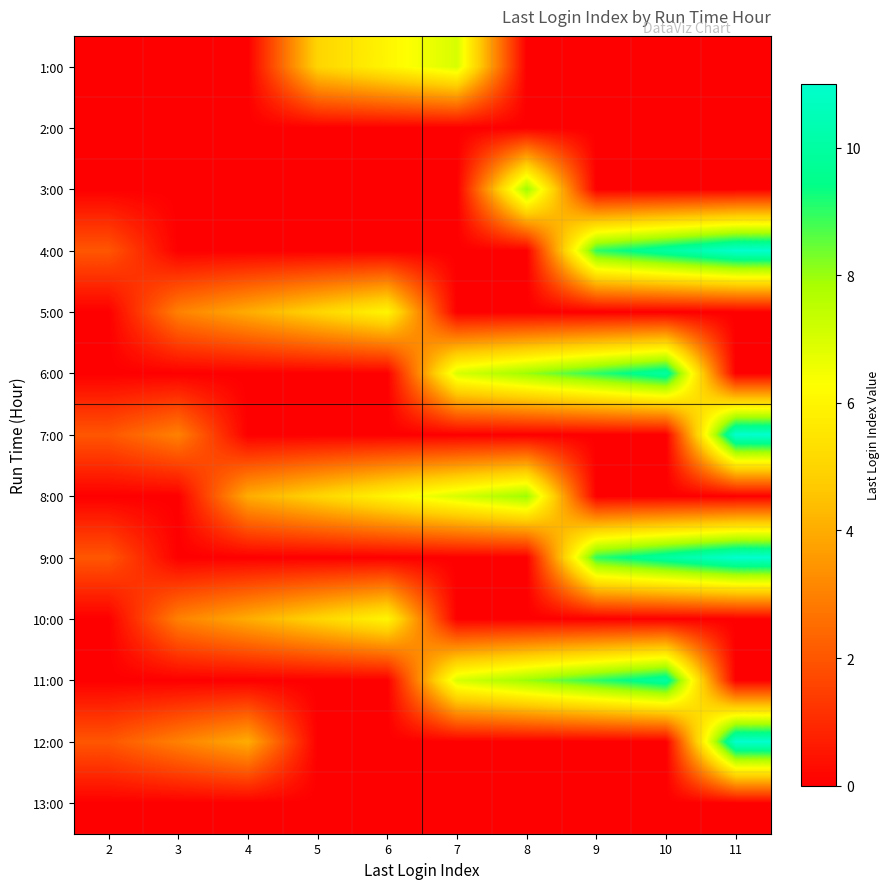

At how many categories does at least one series exceed 5?

6